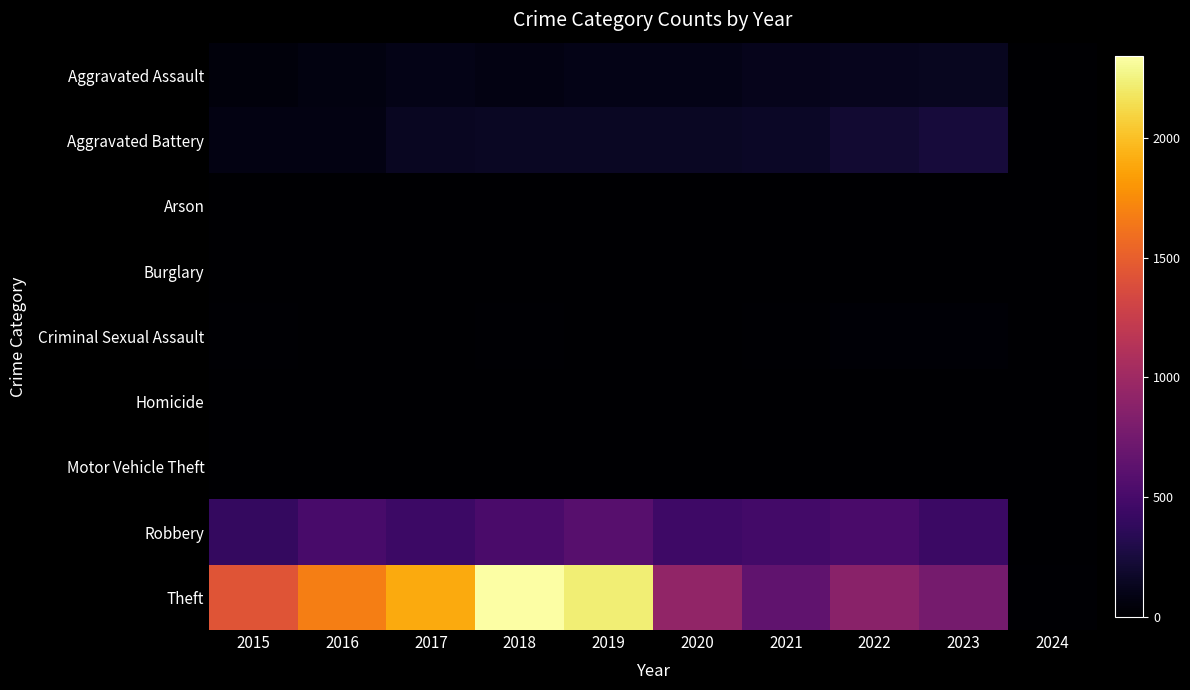

Rank the series at 2019 from lowest to highest value.

Arson, Burglary, Motor Vehicle Theft, Homicide, Criminal Sexual Assault, Aggravated Assault, Aggravated Battery, Robbery, Theft